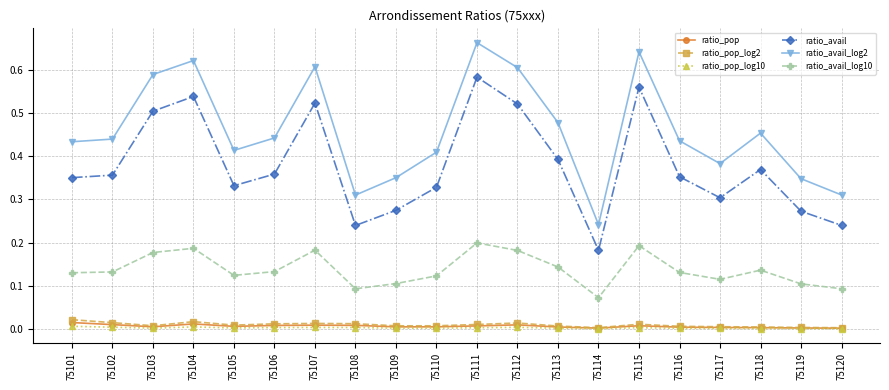

Which category has the highest value in the ratio_avail_log2 series?

75111